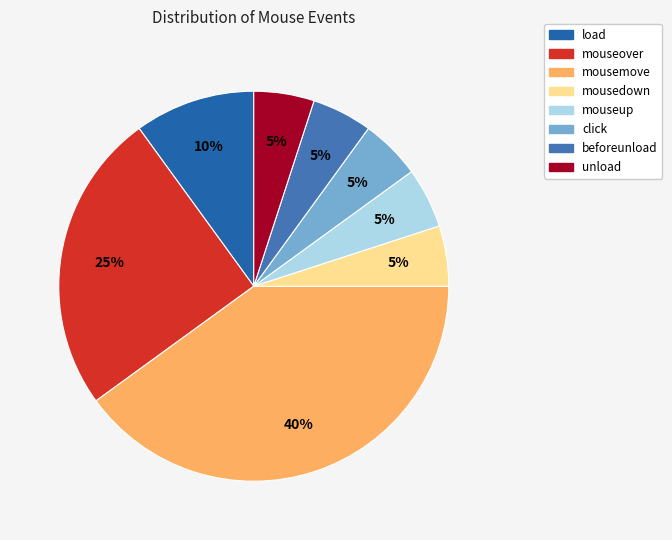

Do mousemove and click together represent more than half of the pie?

No